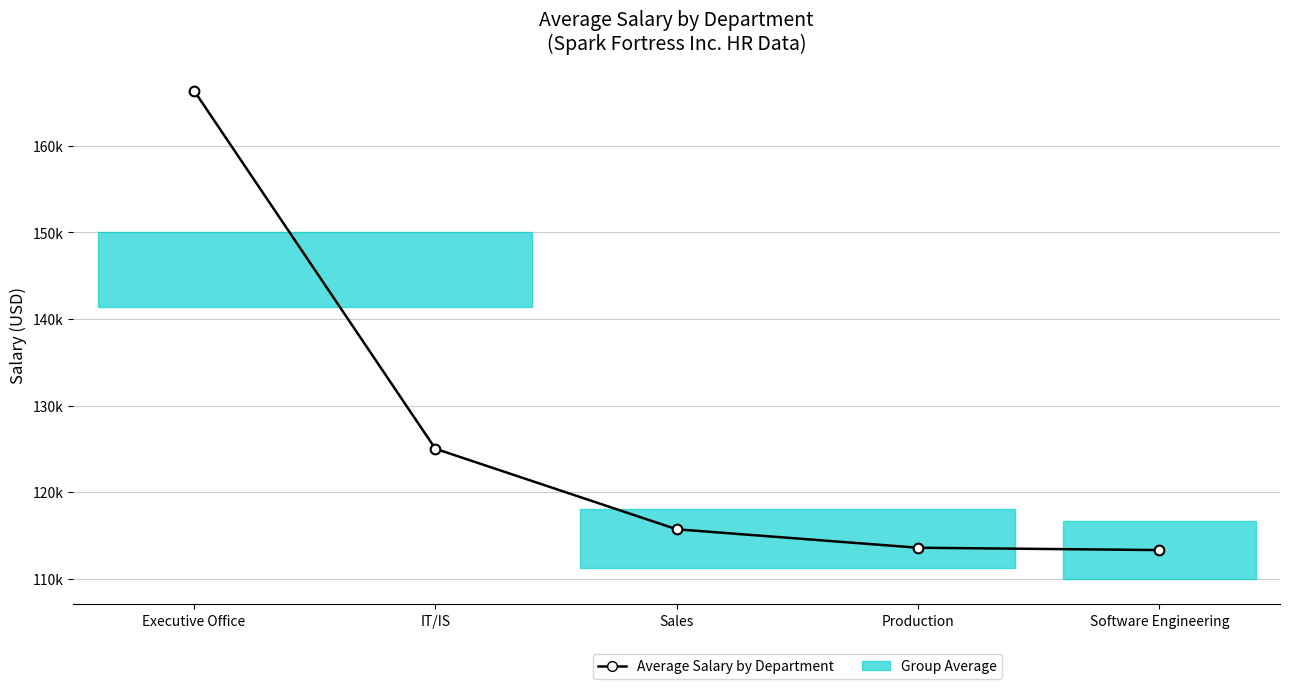

Reading right to left, transcribe all the data shown in this chart.

Software Engineering=113297.6	Production=113568.0	Sales=115700.0	IT/IS=125008.0	Executive Office=166400.0